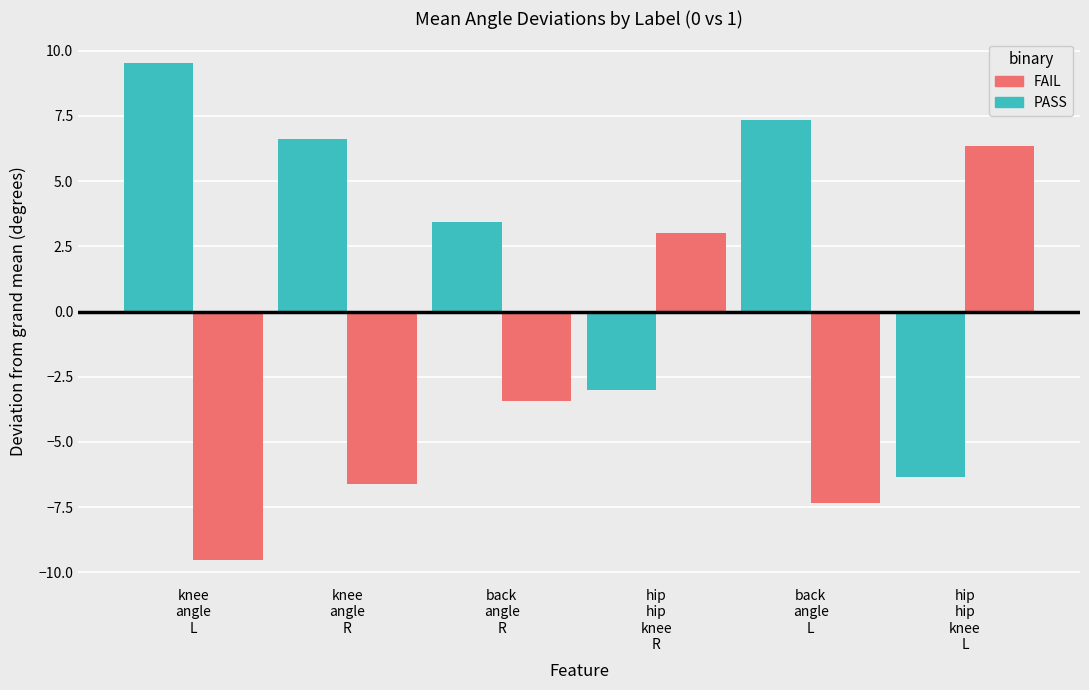

At which label does FAIL reach its peak?

hip
hip
knee
L